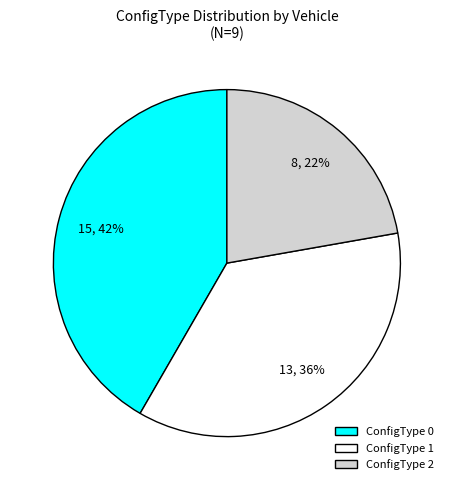

Is there any slice that represents more than half of the pie?

No